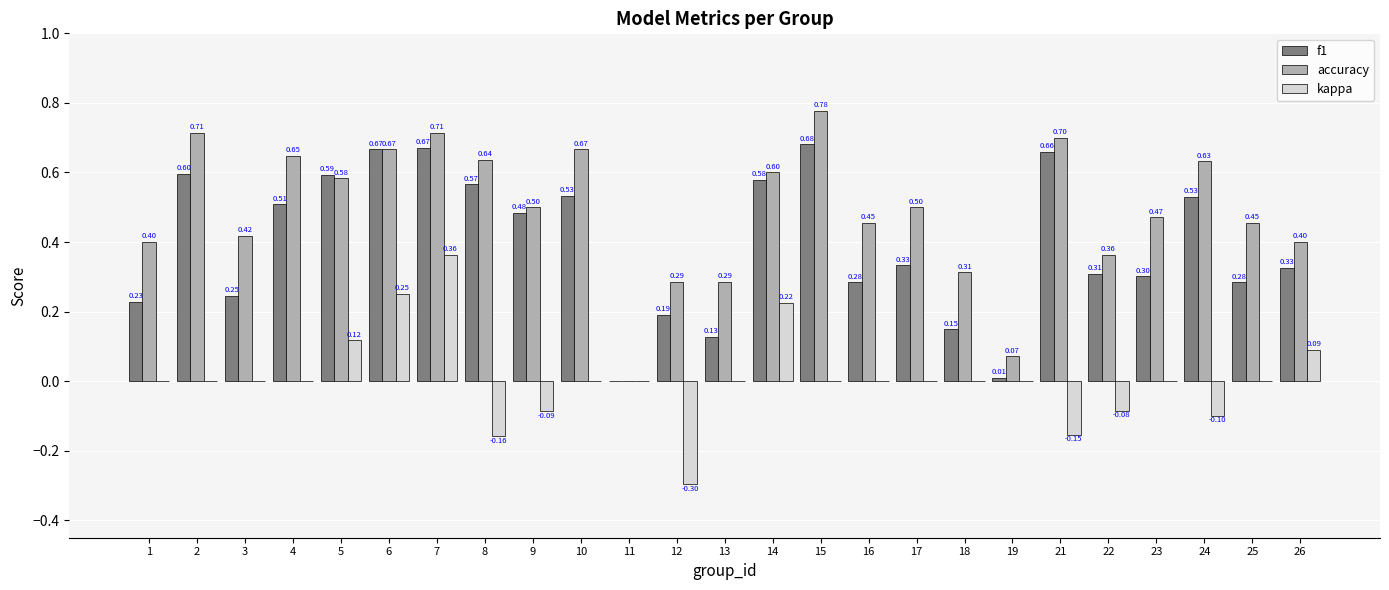

True or false: f1 has a value of 0.8 at 14.

False